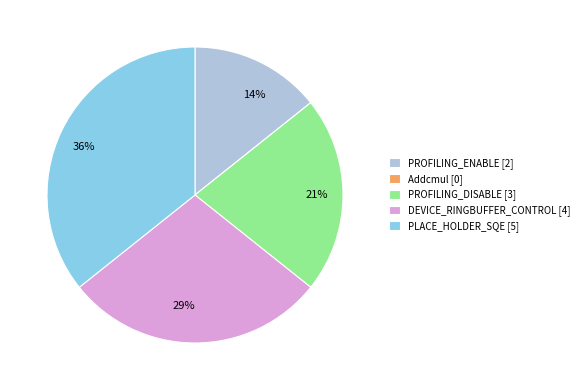

Is there any slice that represents more than half of the pie?

No